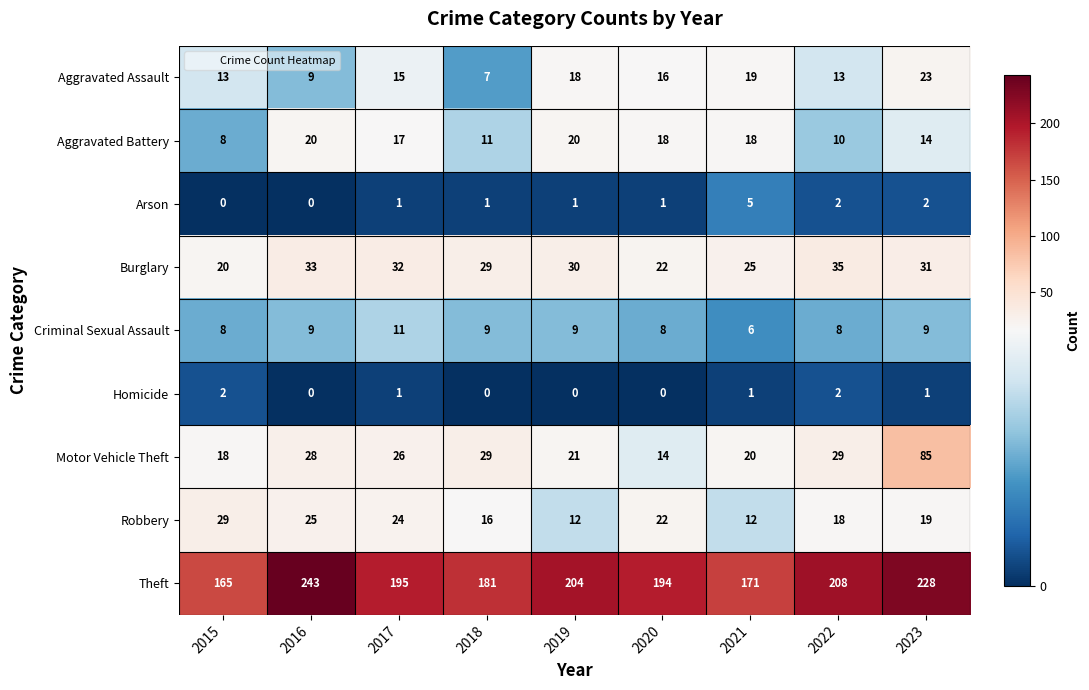

Which category has the lowest value in the Aggravated Assault series?

2018